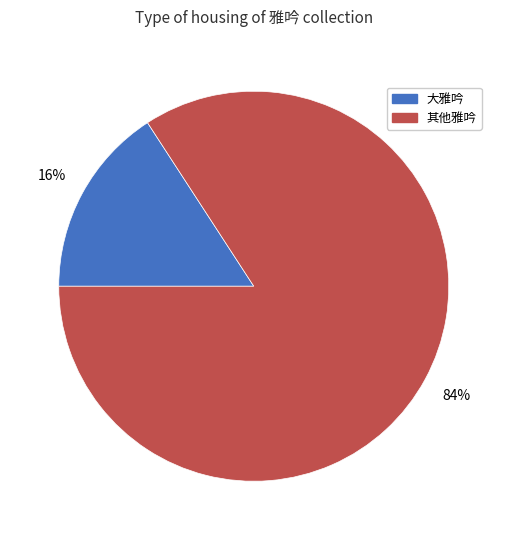

To the nearest percent, what percentage of the pie is 其他雅吟?

84%